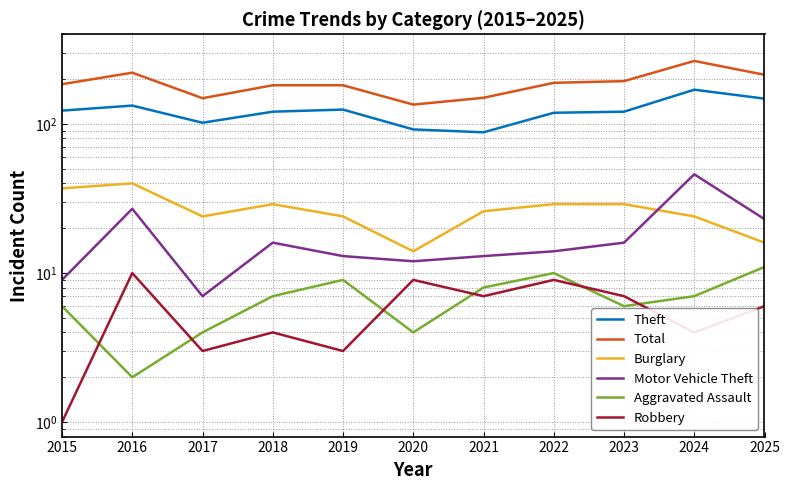

Which series has the largest total across all categories?

Total